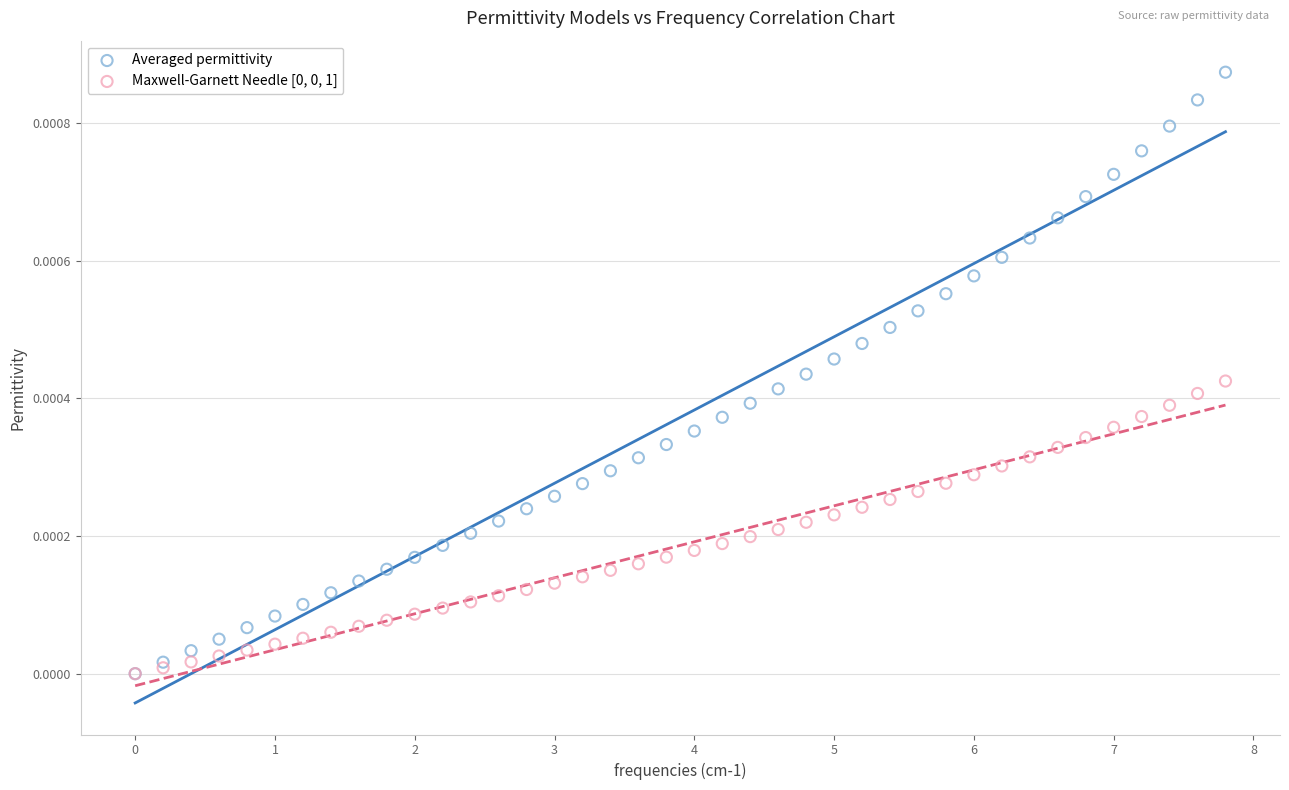

Which series contains the highest Y value?

Averaged permittivity